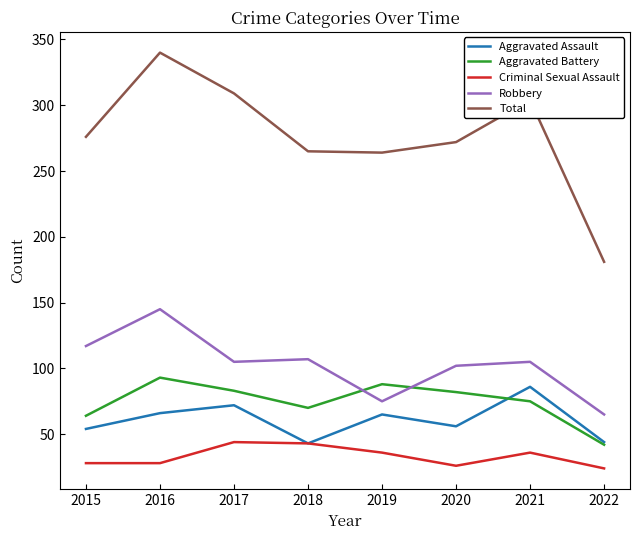

What is the difference between the Robbery values at 2017 and 2019?

30